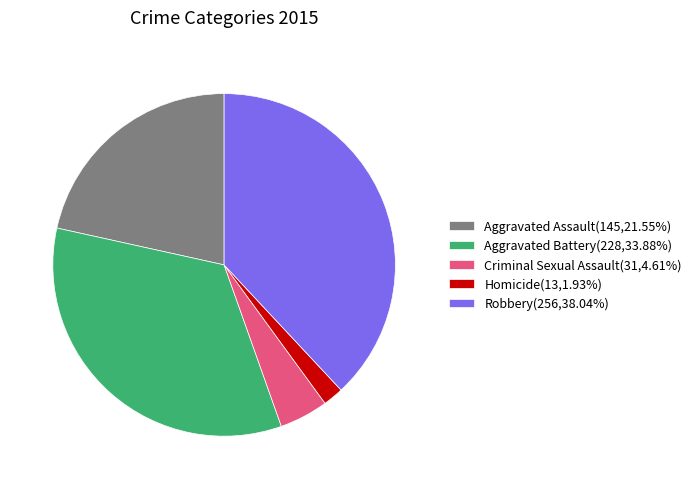

Is there a majority slice in this chart?

No